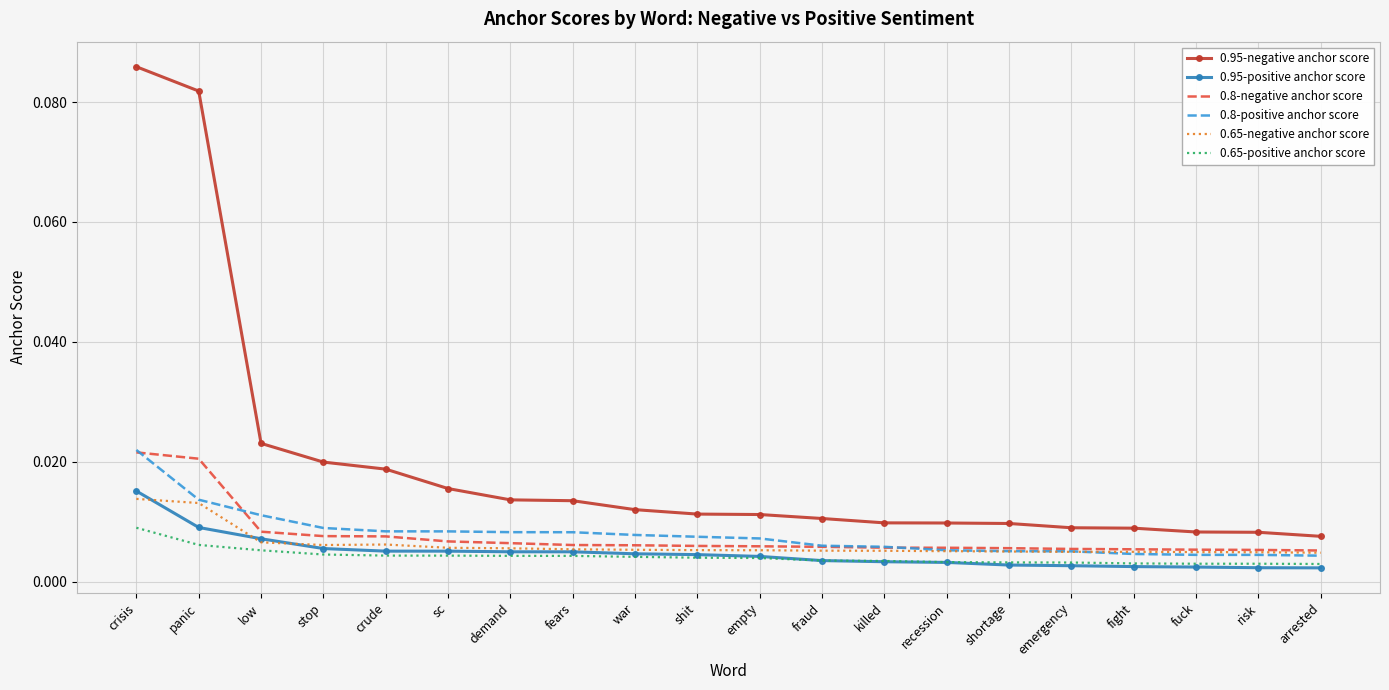

Which series has the largest total across all categories?

0.95-negative anchor score